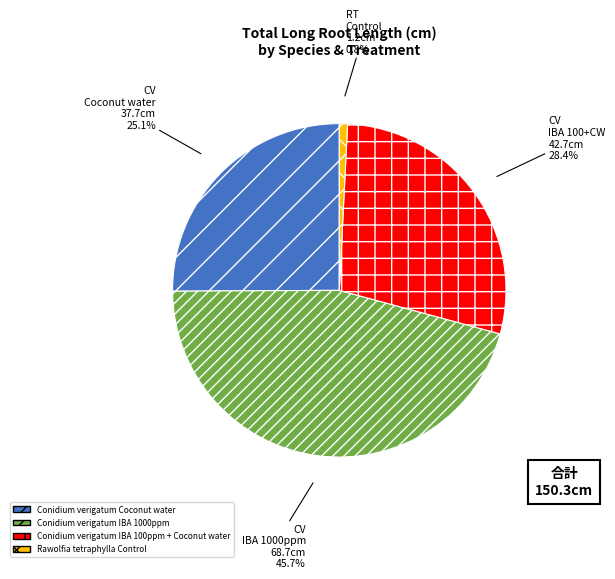

Does any single category account for the majority?

No